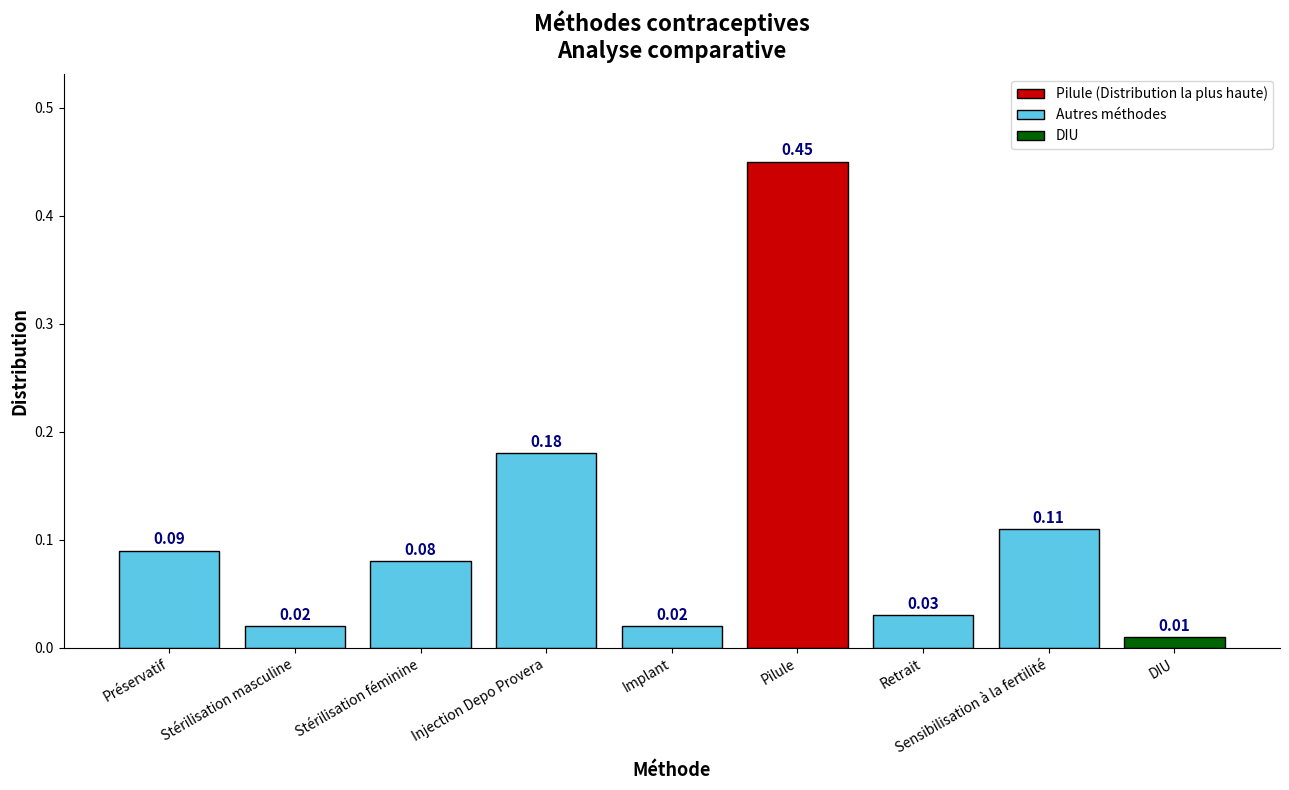

Which label corresponds to the largest value in the chart?

Pilule